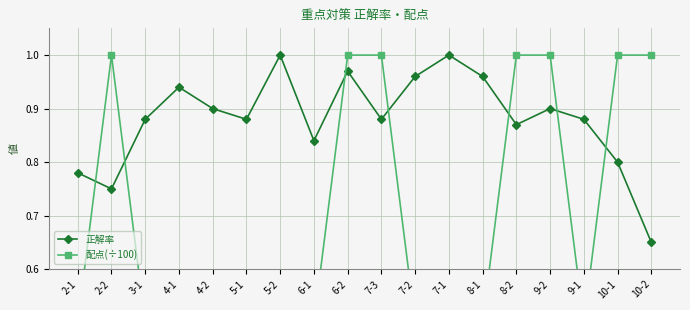

True or false: 正解率 and 配点(÷100) cross at least once.

True